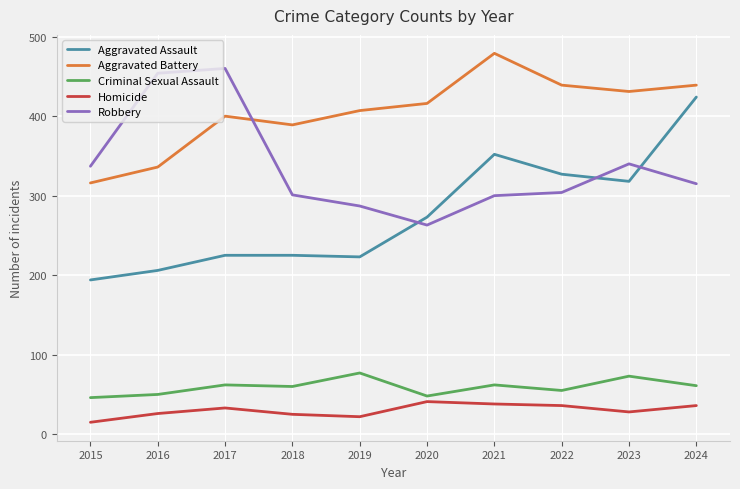

Between which two adjacent categories do Aggravated Battery and Robbery first intersect?

2017 and 2018